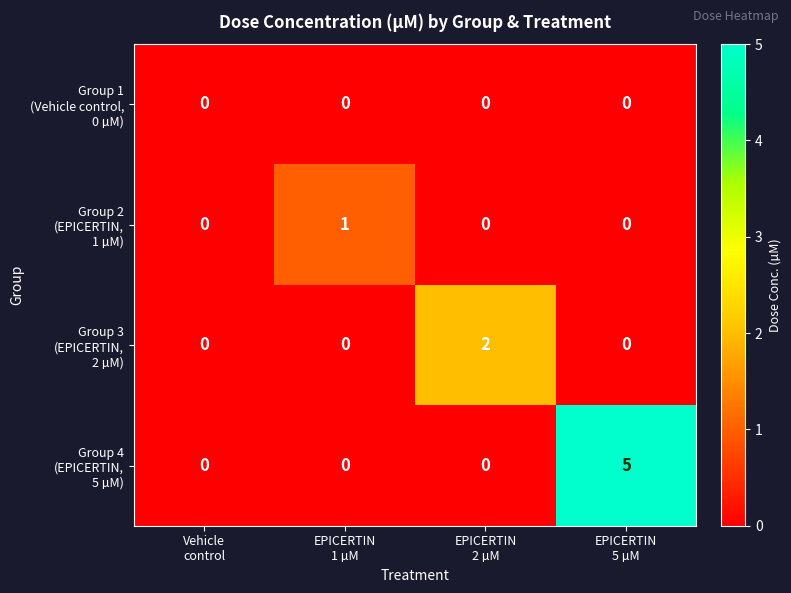

What is the greatest value displayed?

5